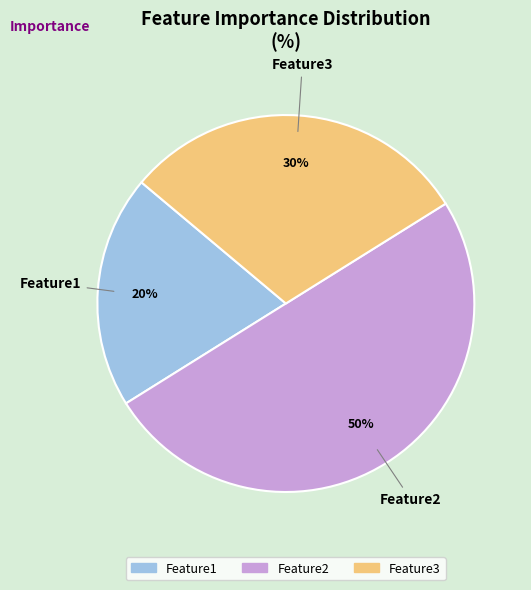

Which category has the smallest portion of the pie?

Feature1